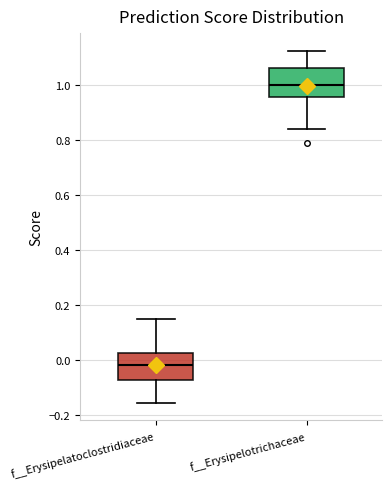

Reading left to right, read every box against the y-axis: the position of its median line, the range the box covers, and the ends of its whiskers. The values are not printed on the chart, so give them approximately, as read against the axis.

f__Erysipelatoclostridiaceae: median -0.02, box -0.08 to 0.02, whiskers -0.16 to 0.14
f__Erysipelotrichaceae: median 1.00, box 0.96 to 1.06, whiskers 0.84 to 1.12